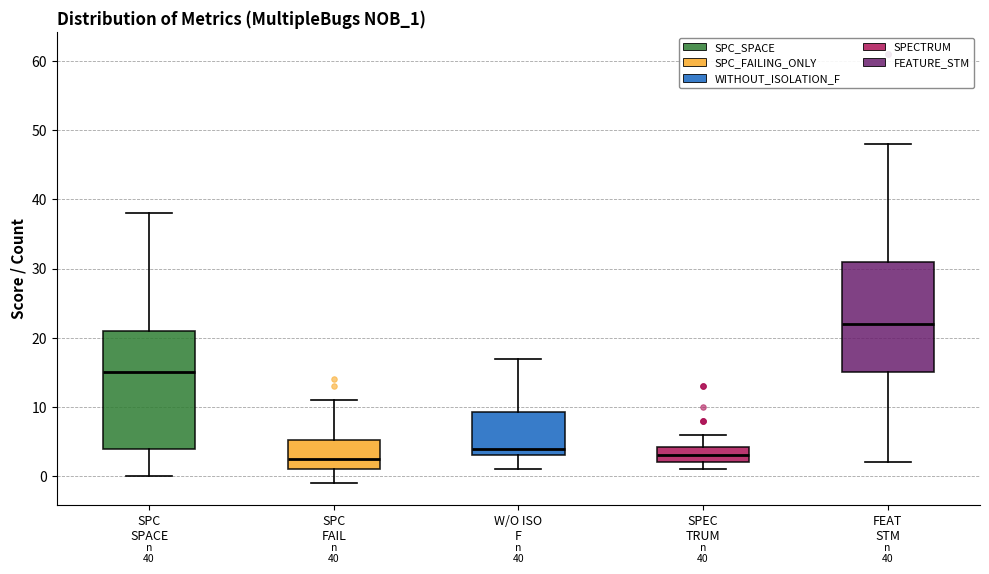

Comparing the boxes themselves (not the whiskers), which one is the tallest?

SPC SPACE